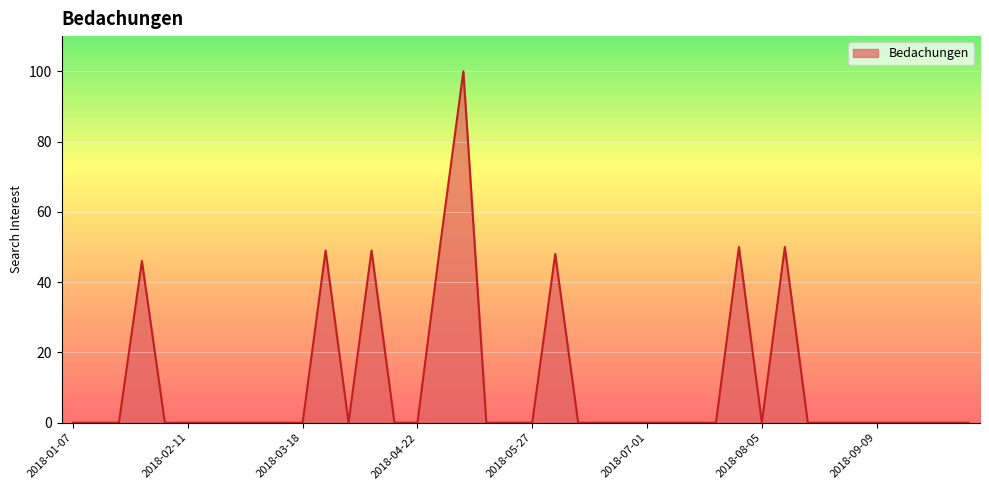

What is the difference between the maximum and minimum values?

100